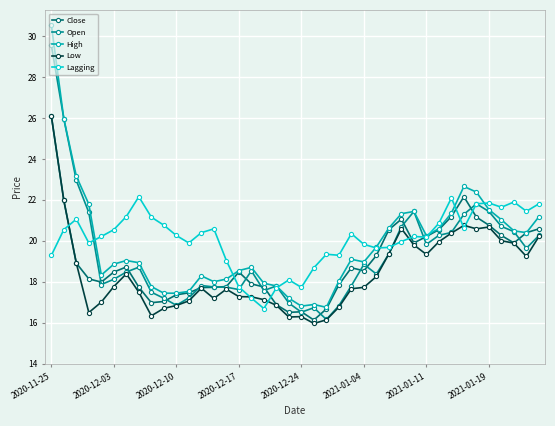

Which series has the largest total across all categories?

Lagging